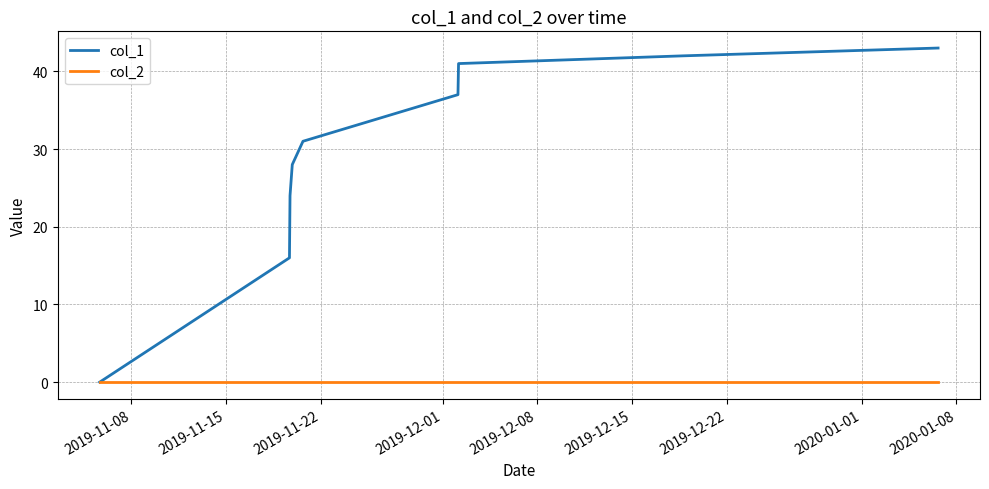

List the series in order of their peak value, highest first.

col_1, col_2